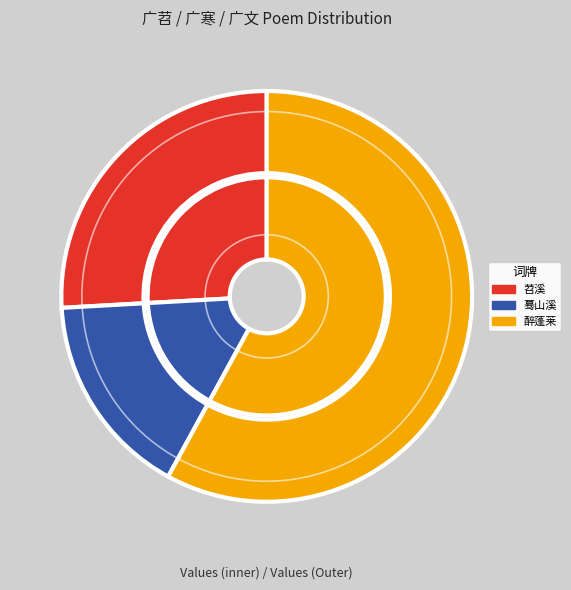

Which category accounts for the majority?

醉蓬莱  戊午人日为曹曹溪广文寿